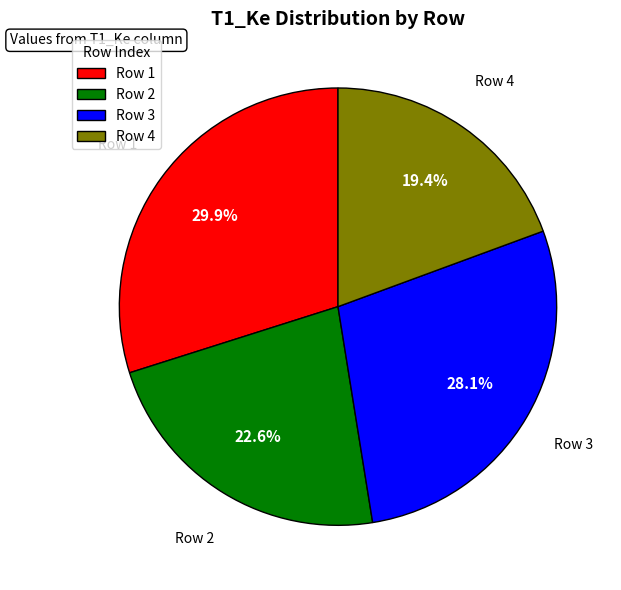

What percentage is NOT represented by Row 3?

71.9%